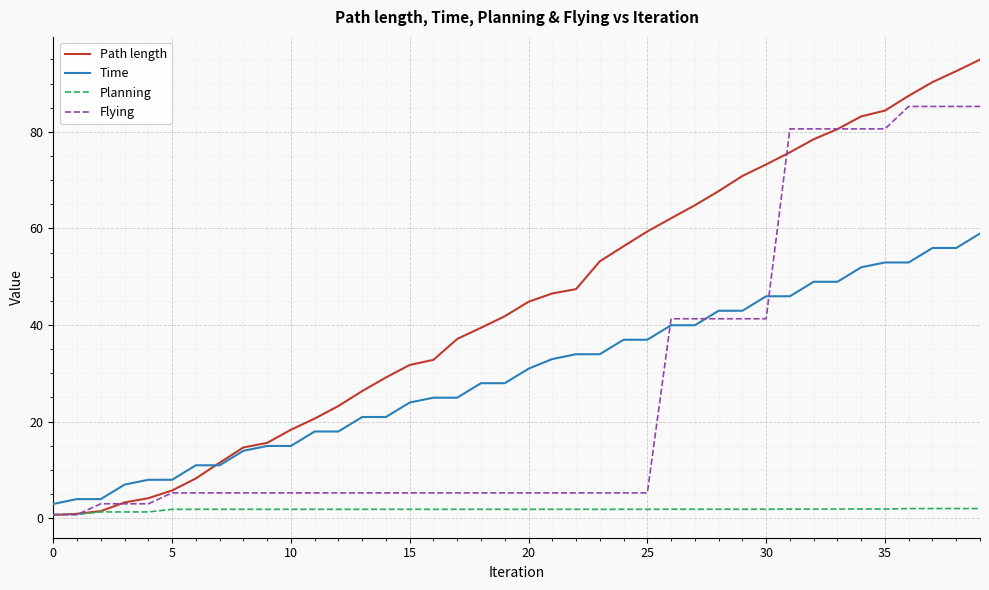

What is the sum of all Time values?

1197.0